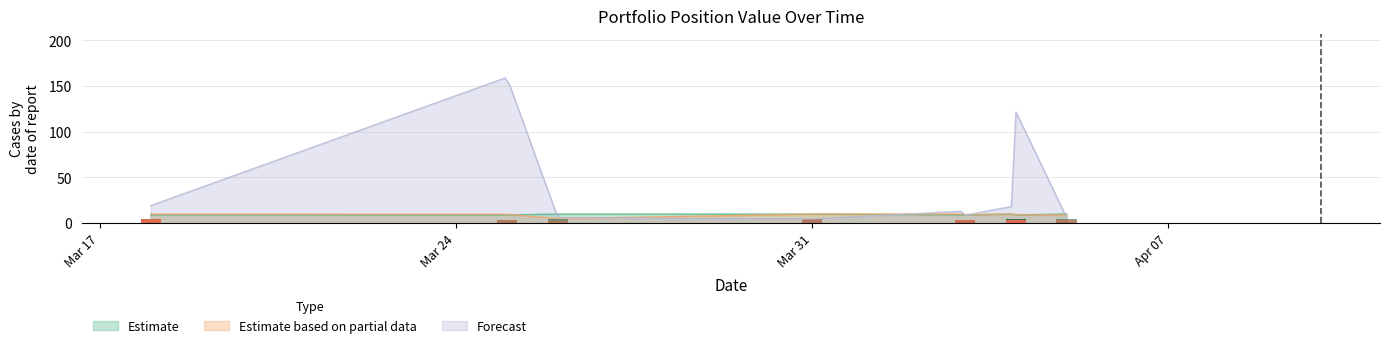

What is the lowest value of the Estimate series?

9.0